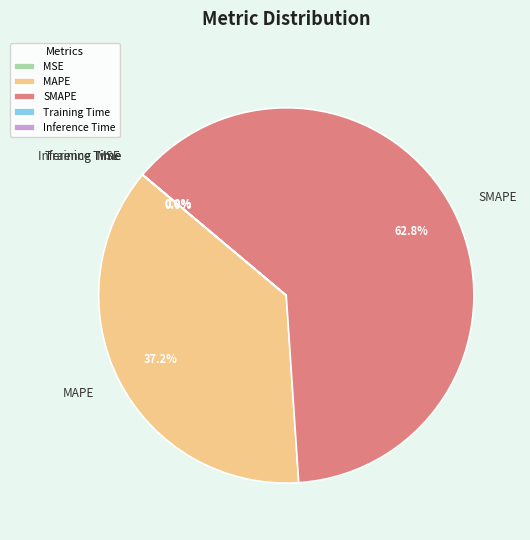

To the nearest percent, what portion does MAPE represent?

37%